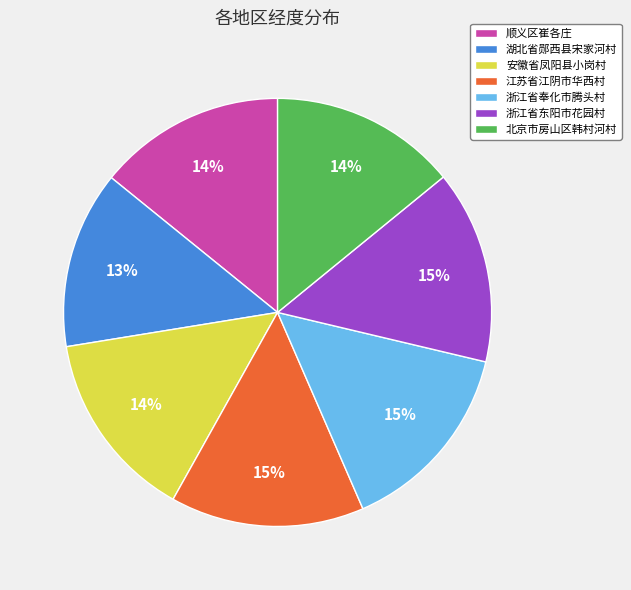

To the nearest percent, what is the average slice percentage?

14%